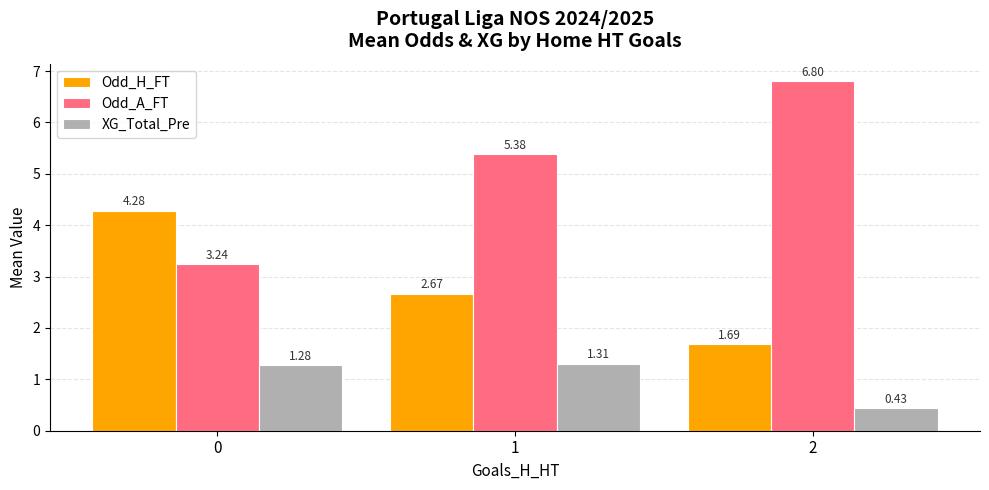

The Odd_A_FT series shows 6.8 at 2. True or false?

True